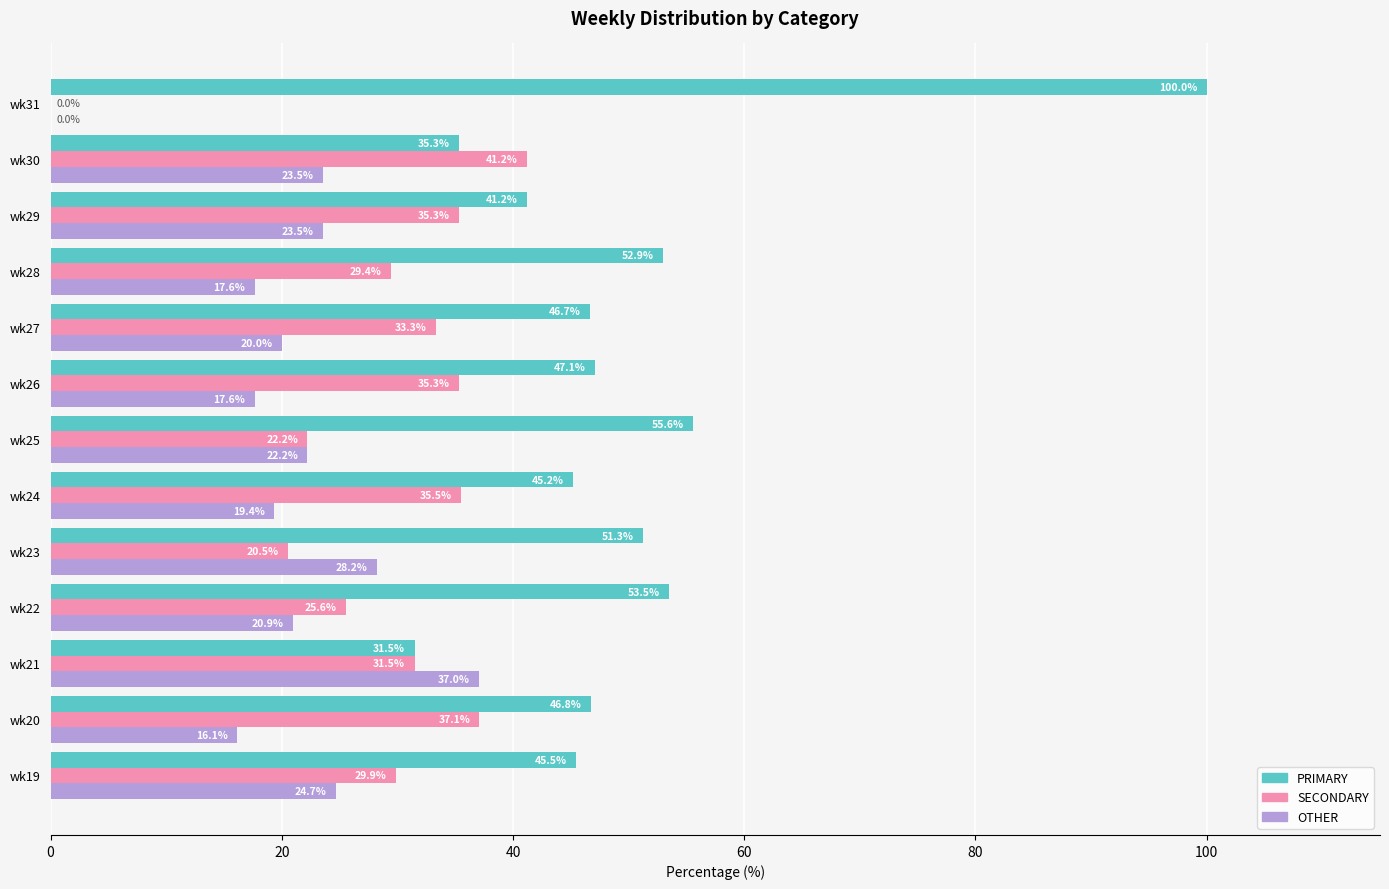

Which series has the largest total across all categories?

PRIMARY